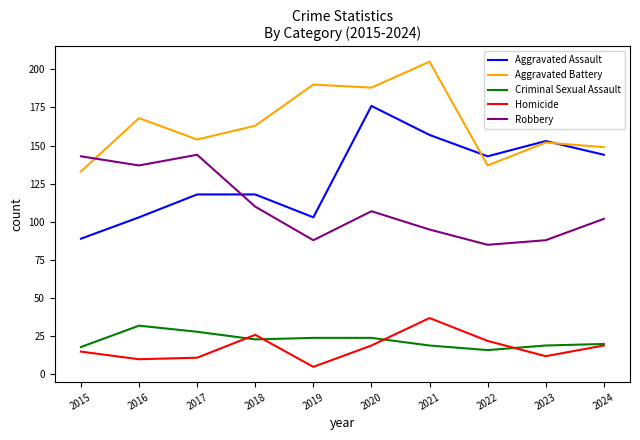

Rank the series by their maximum value, from lowest to highest.

Criminal Sexual Assault, Homicide, Robbery, Aggravated Assault, Aggravated Battery